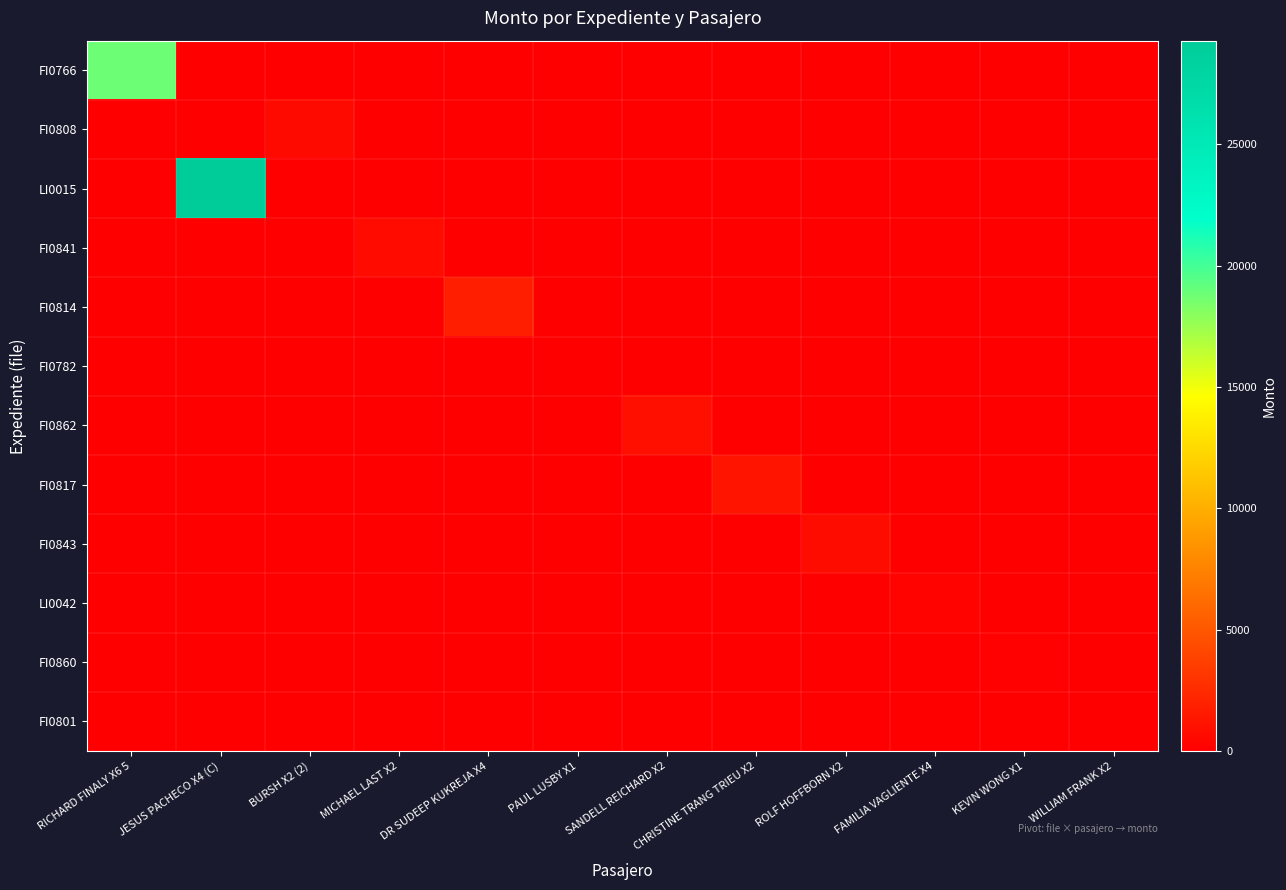

At how many categories does at least one series exceed 2577?

2